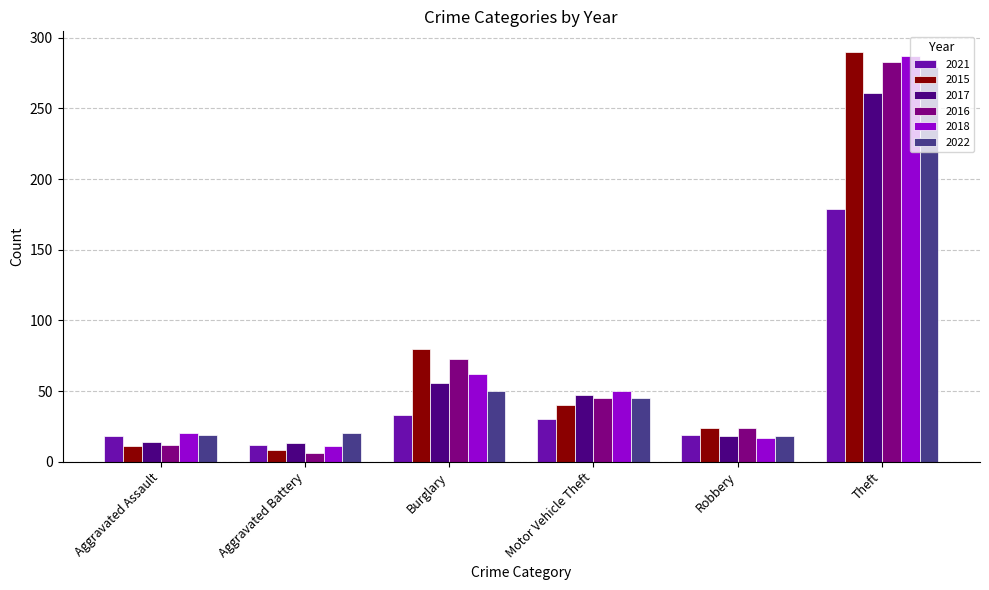

What is the maximum value for 2022?

279